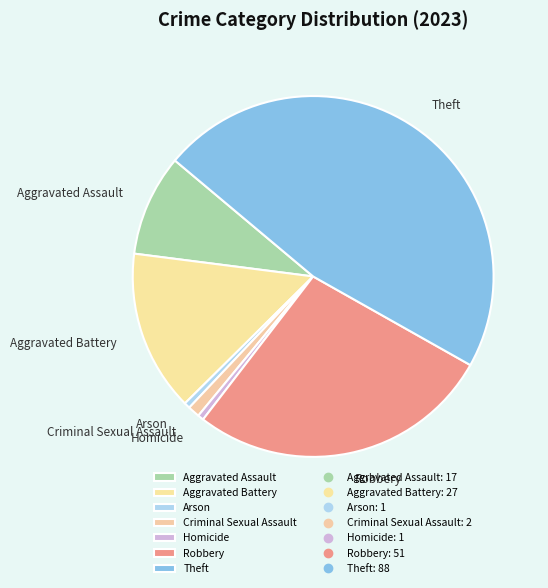

Does any single category account for the majority?

No